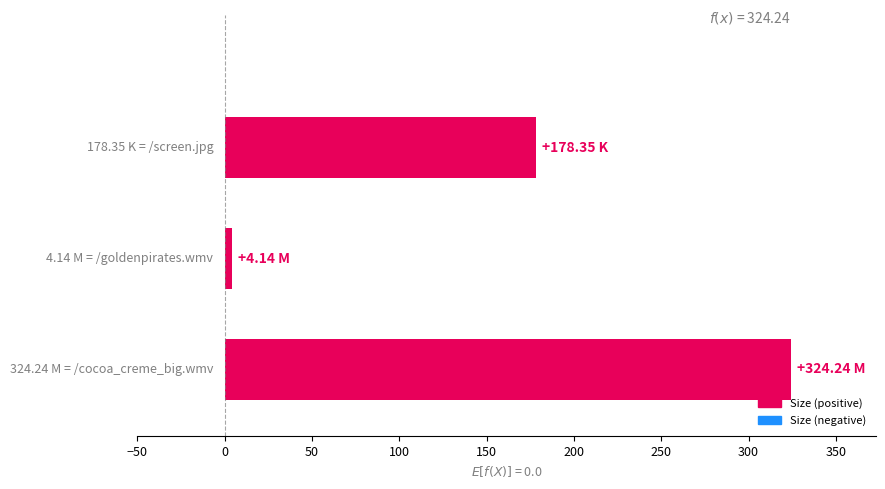

What is the minimum value shown in the chart?

4.1